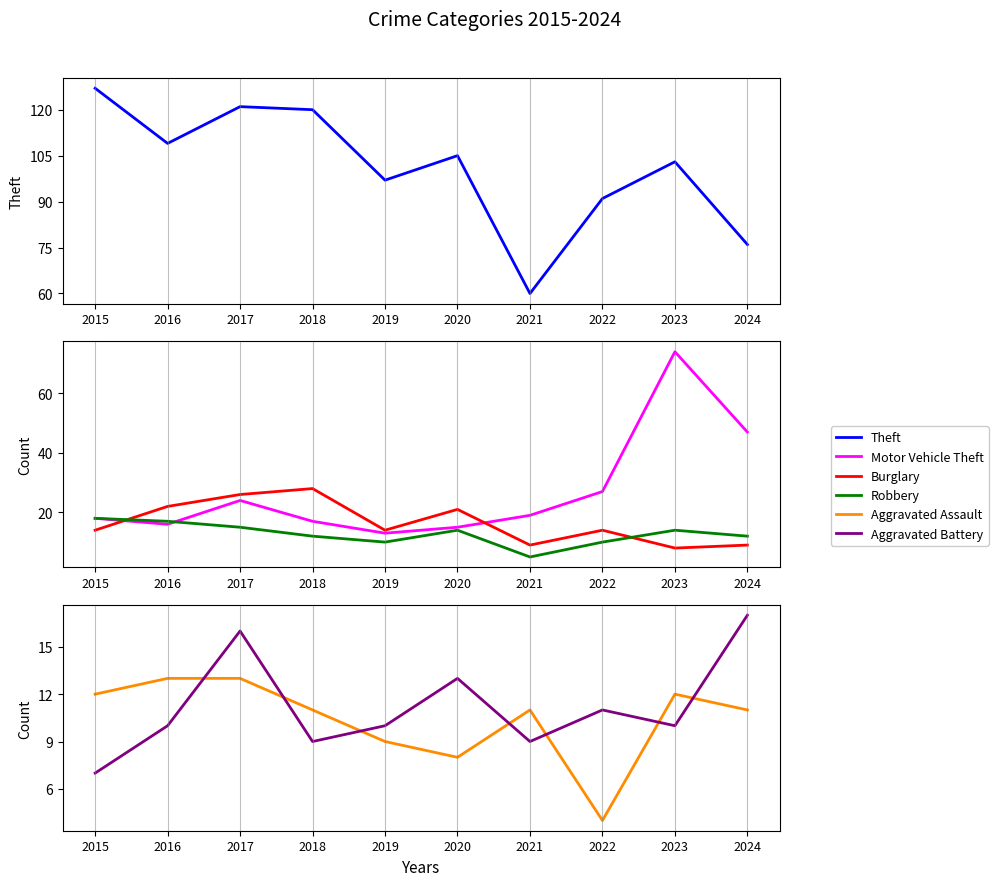

How many lines are shown in the chart?

6